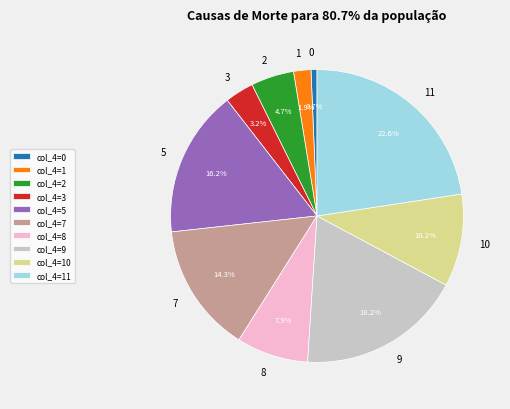

Between 2 and 5, which is larger?

5